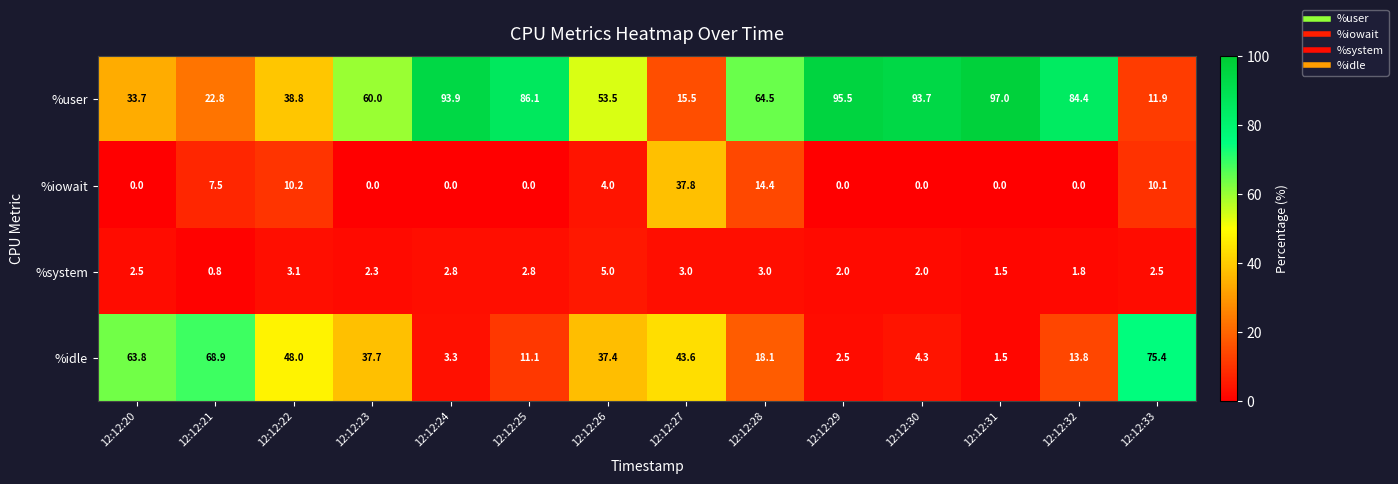

Count the number of categories in the chart.

14